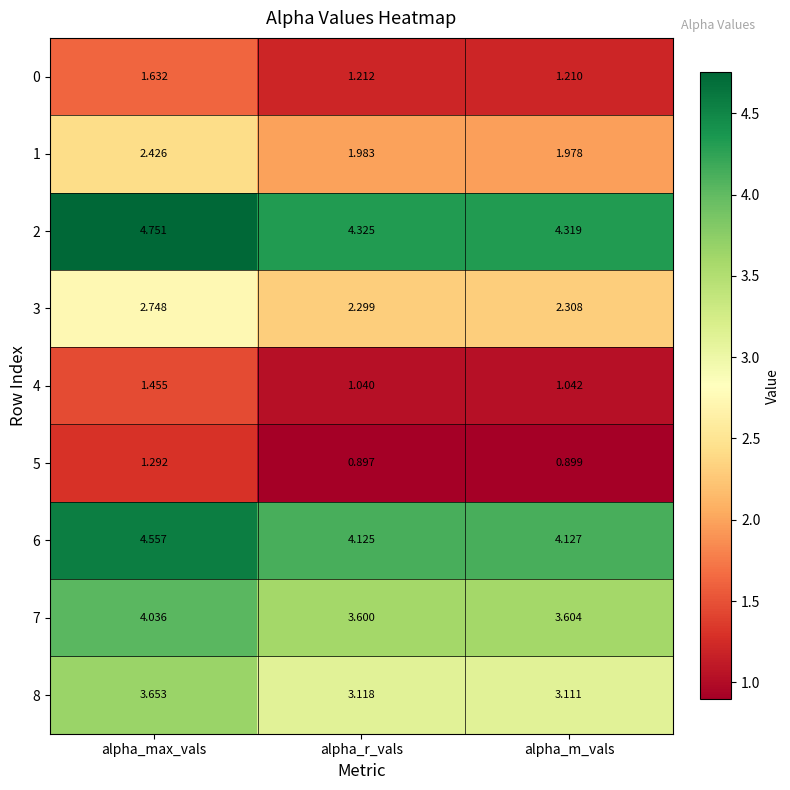

At which label is 8 closest to 3?

alpha_m_vals